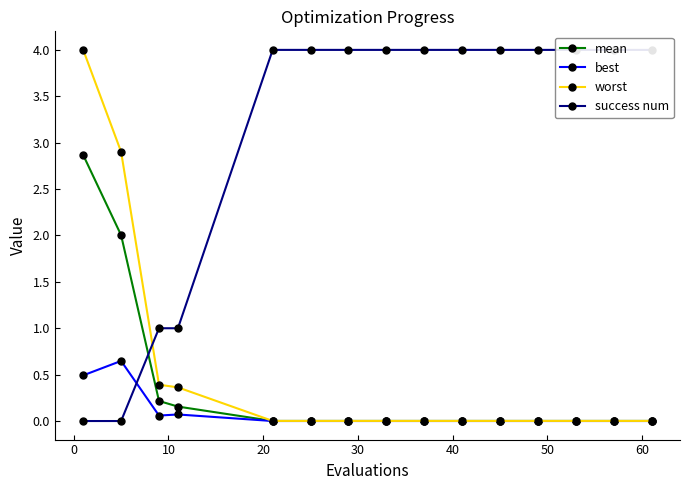

What is the sum of all success num values?

46.0